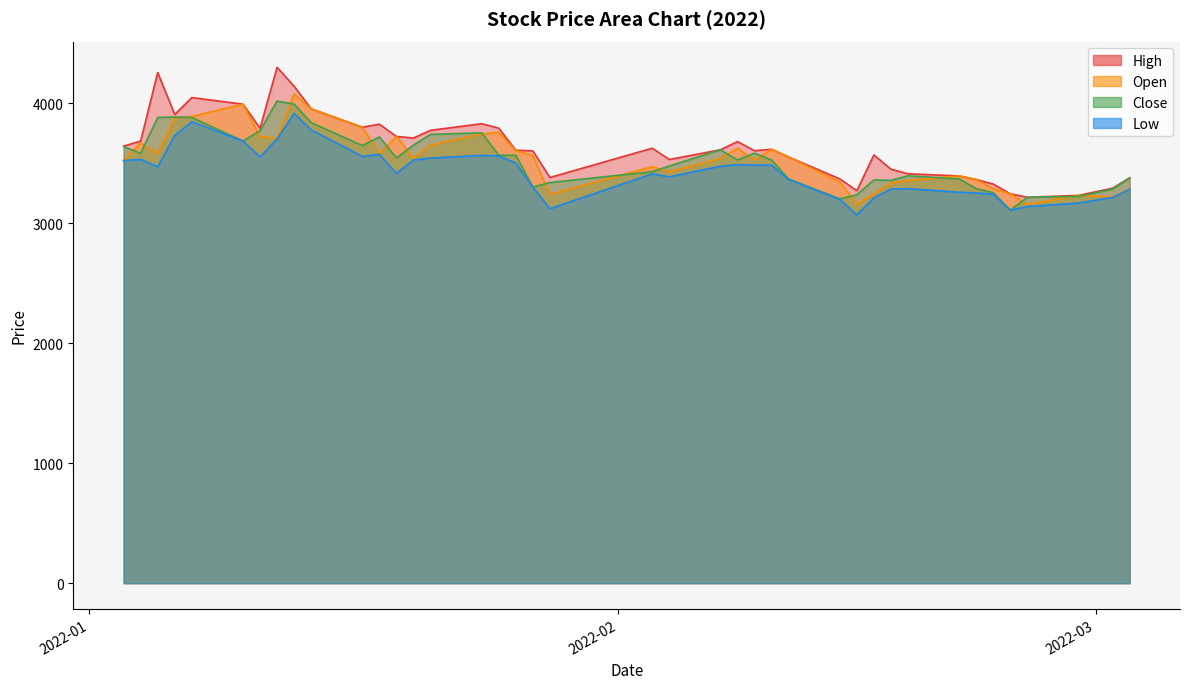

Rank the categories by High value from highest to lowest.

2022-01-12, 2022-01-05, 2022-01-13, 2022-01-07, 2022-01-10, 2022-01-14, 2022-01-06, 2022-01-24, 2022-01-18, 2022-01-17, 2022-01-25, 2022-01-11, 2022-01-21, 2022-01-19, 2022-01-20, 2022-01-04, 2022-02-08, 2022-01-03, 2022-02-03, 2022-02-10, 2022-02-07, 2022-01-26, 2022-02-09, 2022-01-27, 2022-02-16, 2022-02-11, 2022-02-04, 2022-02-17, 2022-02-18, 2022-02-21, 2022-01-28, 2022-03-03, 2022-02-14, 2022-02-22, 2022-02-23, 2022-03-02, 2022-02-15, 2022-02-24, 2022-02-28, 2022-02-25